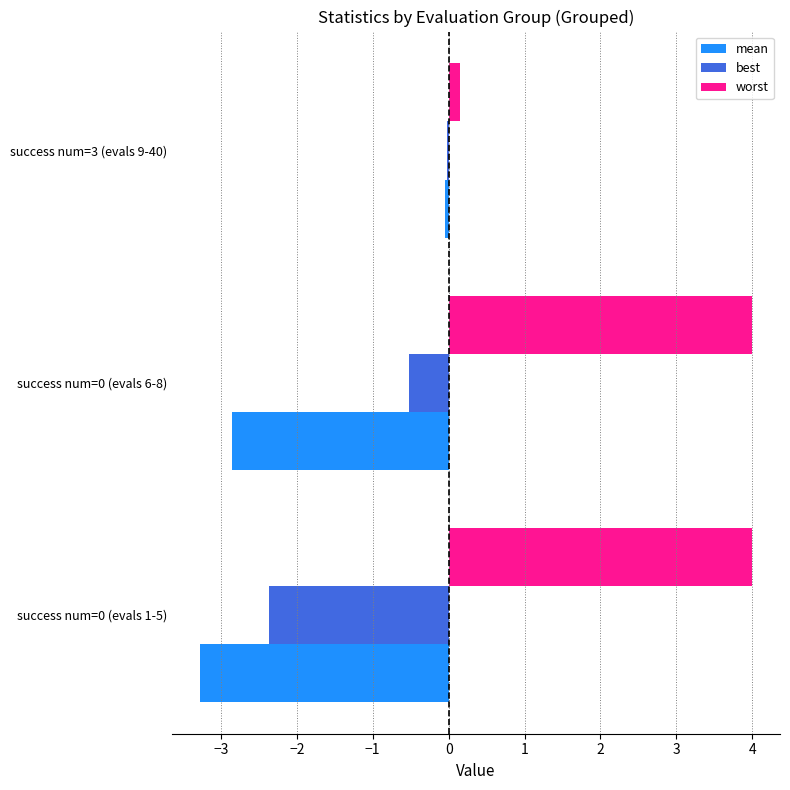

Count the number of categories in the chart.

3